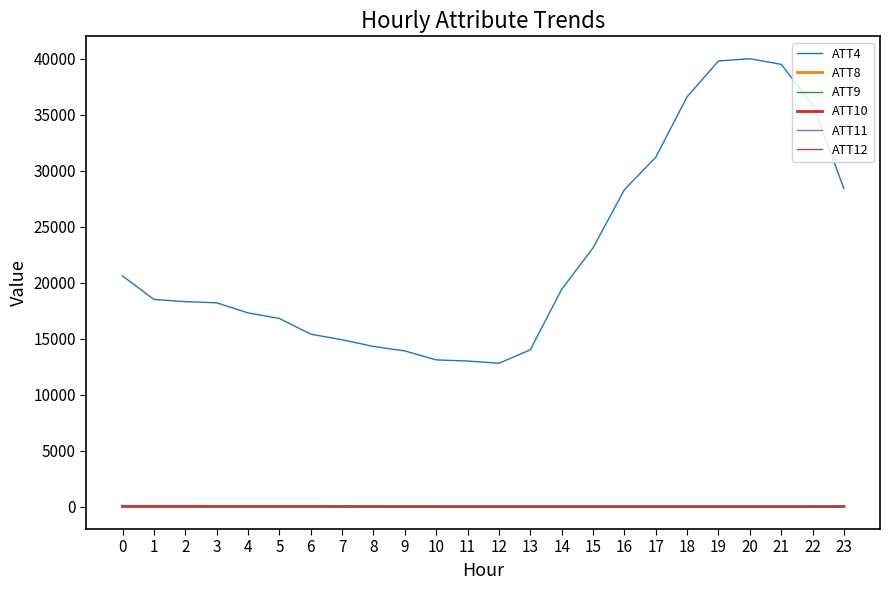

Which series has the widest spread of values?

ATT4